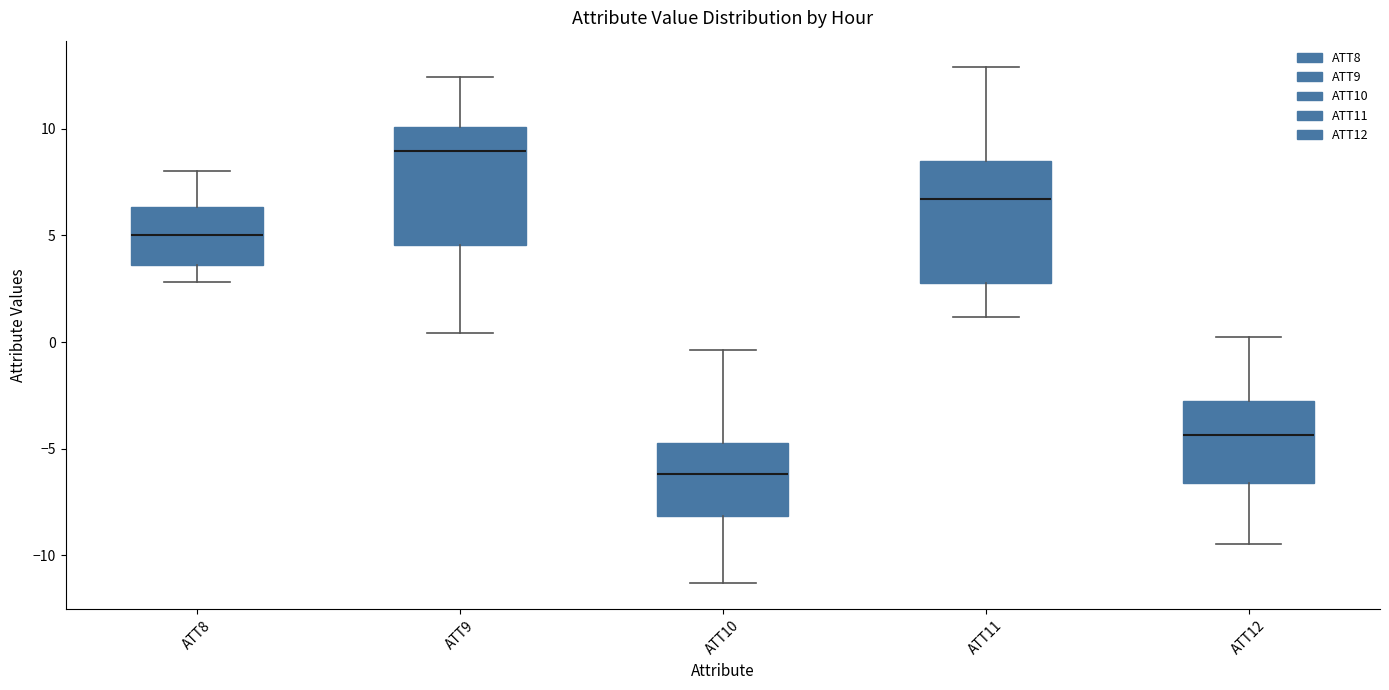

Which box's median line is the lowest?

ATT10